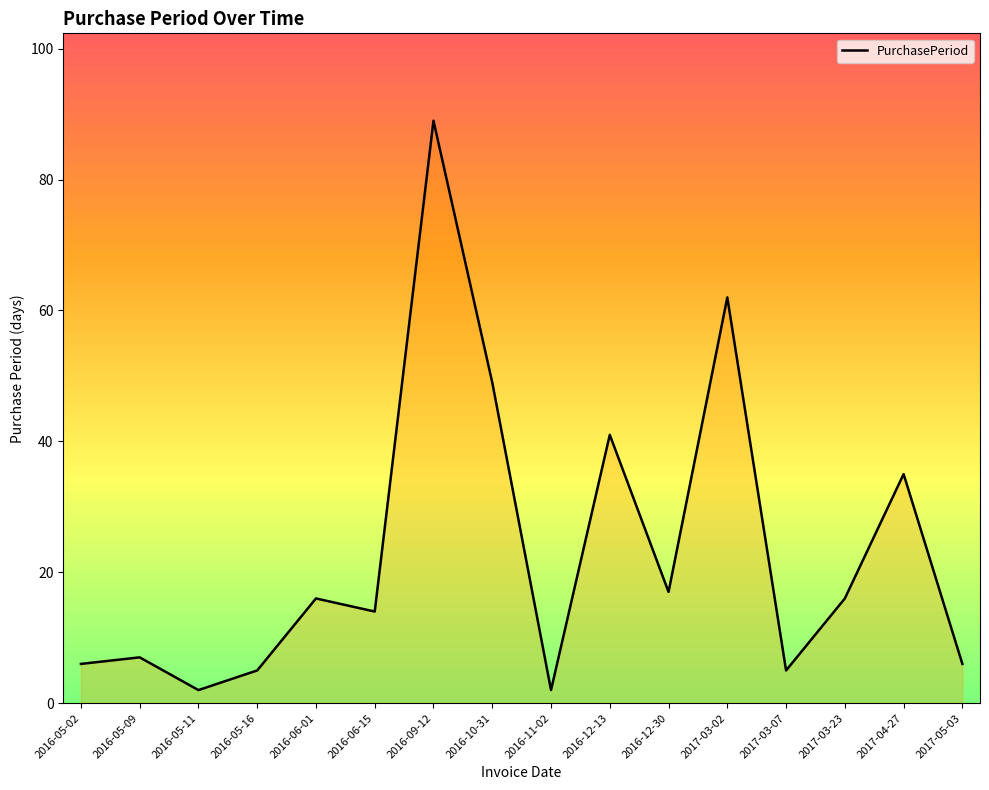

What is the difference between the maximum and minimum values?

87